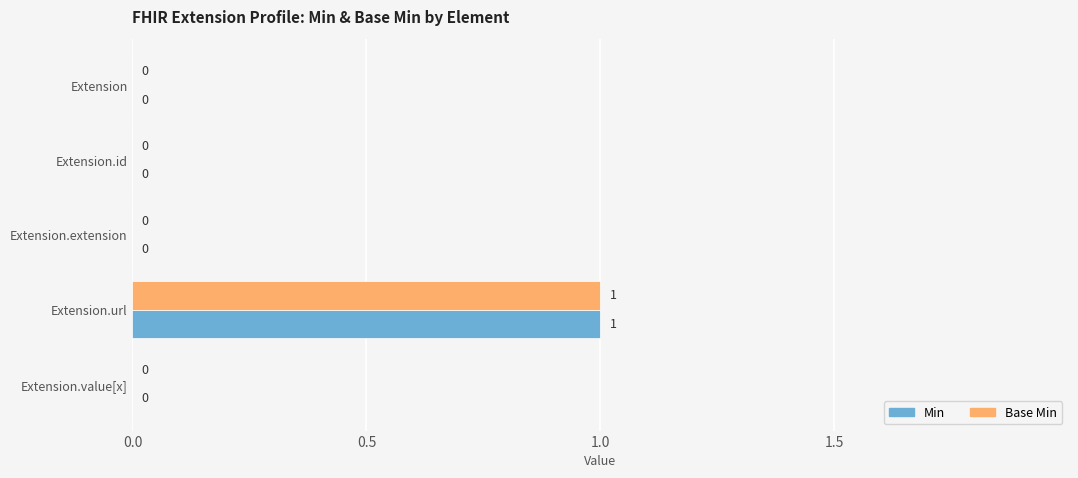

At which category is the sum across all series the highest?

Extension.url